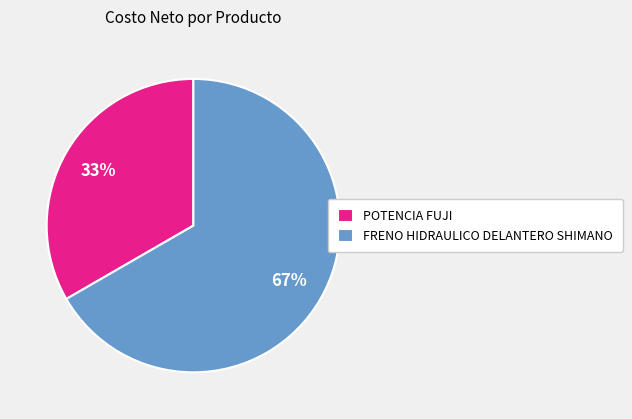

Do FRENO HIDRAULICO DELANTERO SHIMANO and POTENCIA FUJI together represent more than half of the pie?

Yes